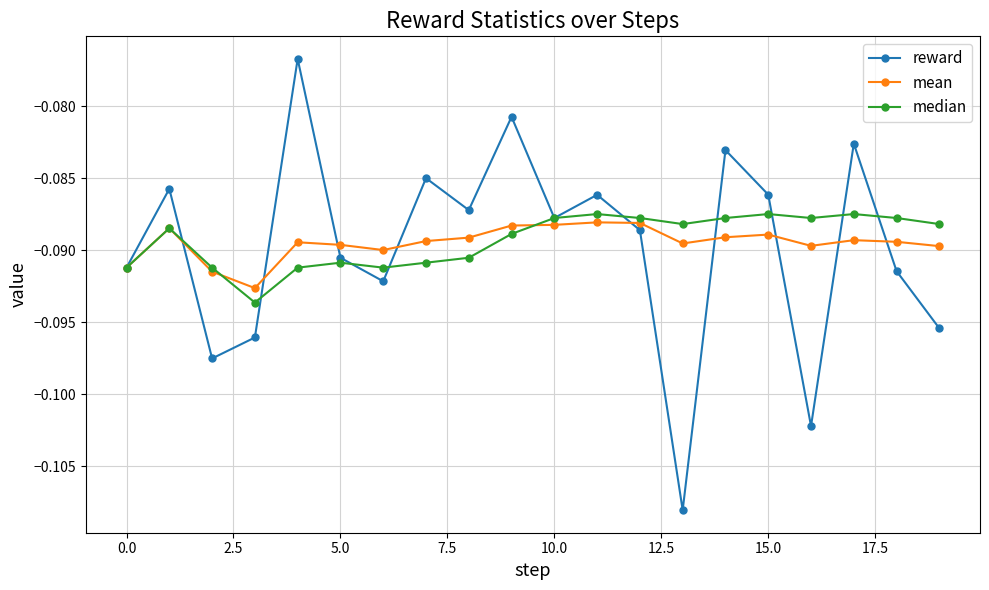

True or false: reward has more than 0 interior local peaks.

True